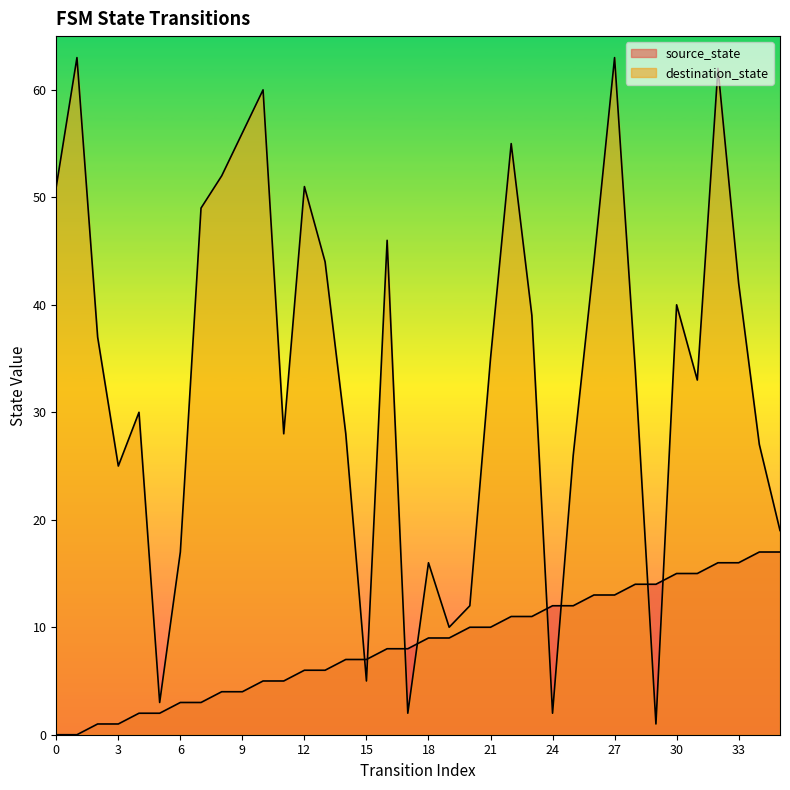

What is the value of the source_state point at the 36th from the left?

17